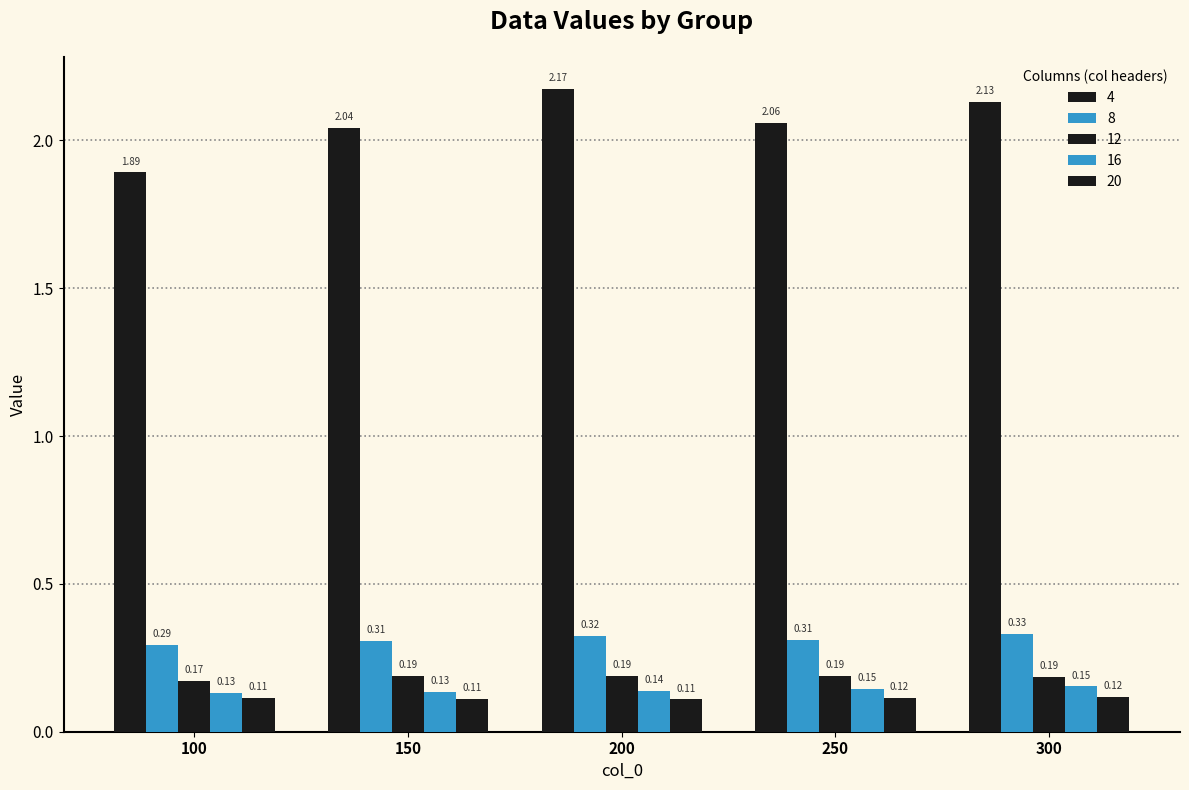

How many groups of bars are there?

5